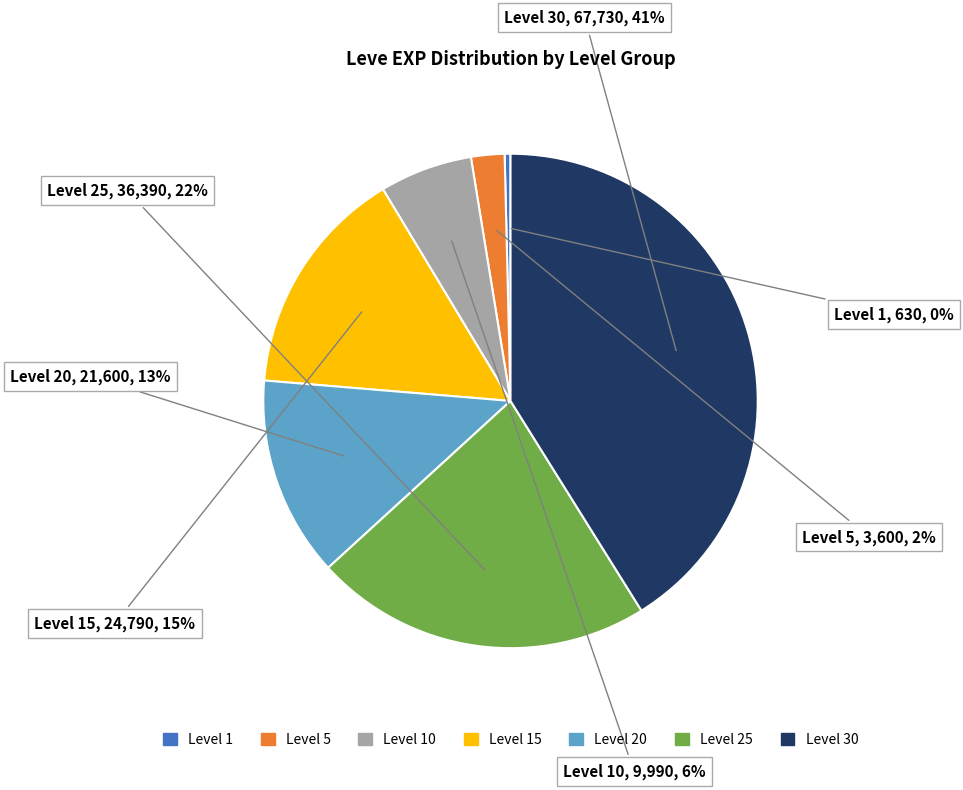

To the nearest percent, what is the average slice percentage?

14%